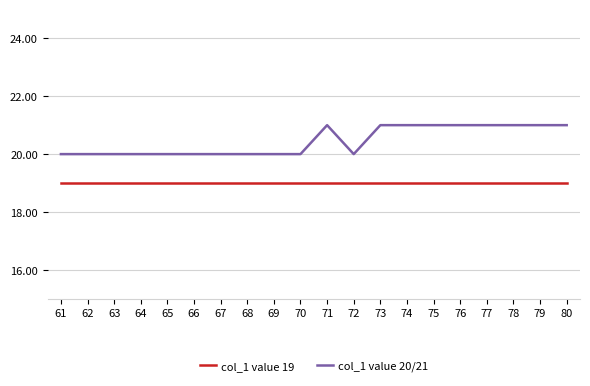

Does the chart have visible grid lines?

Yes